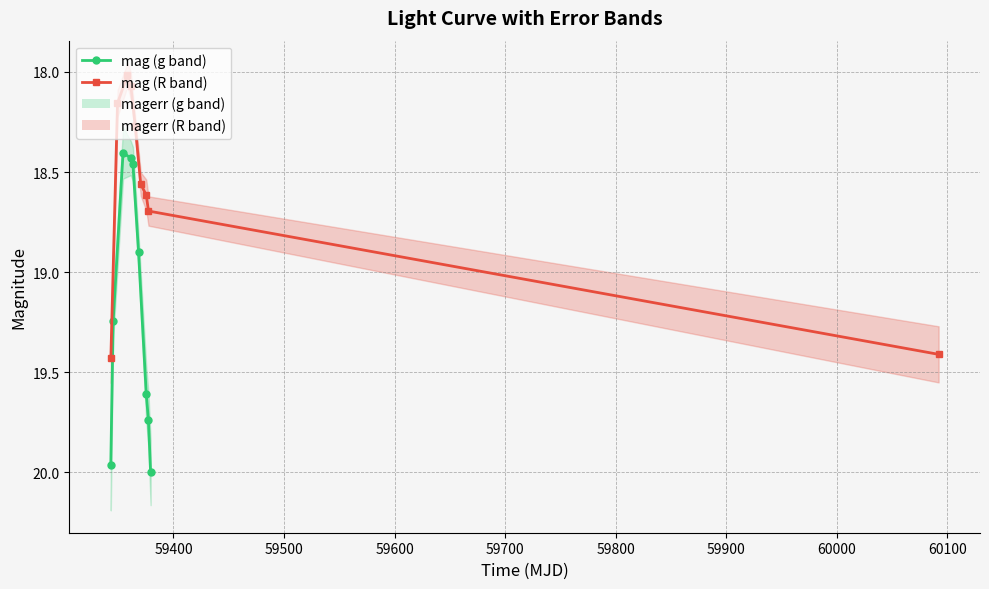

The mag (g band) series shows 12.0 at 59400. True or false?

False